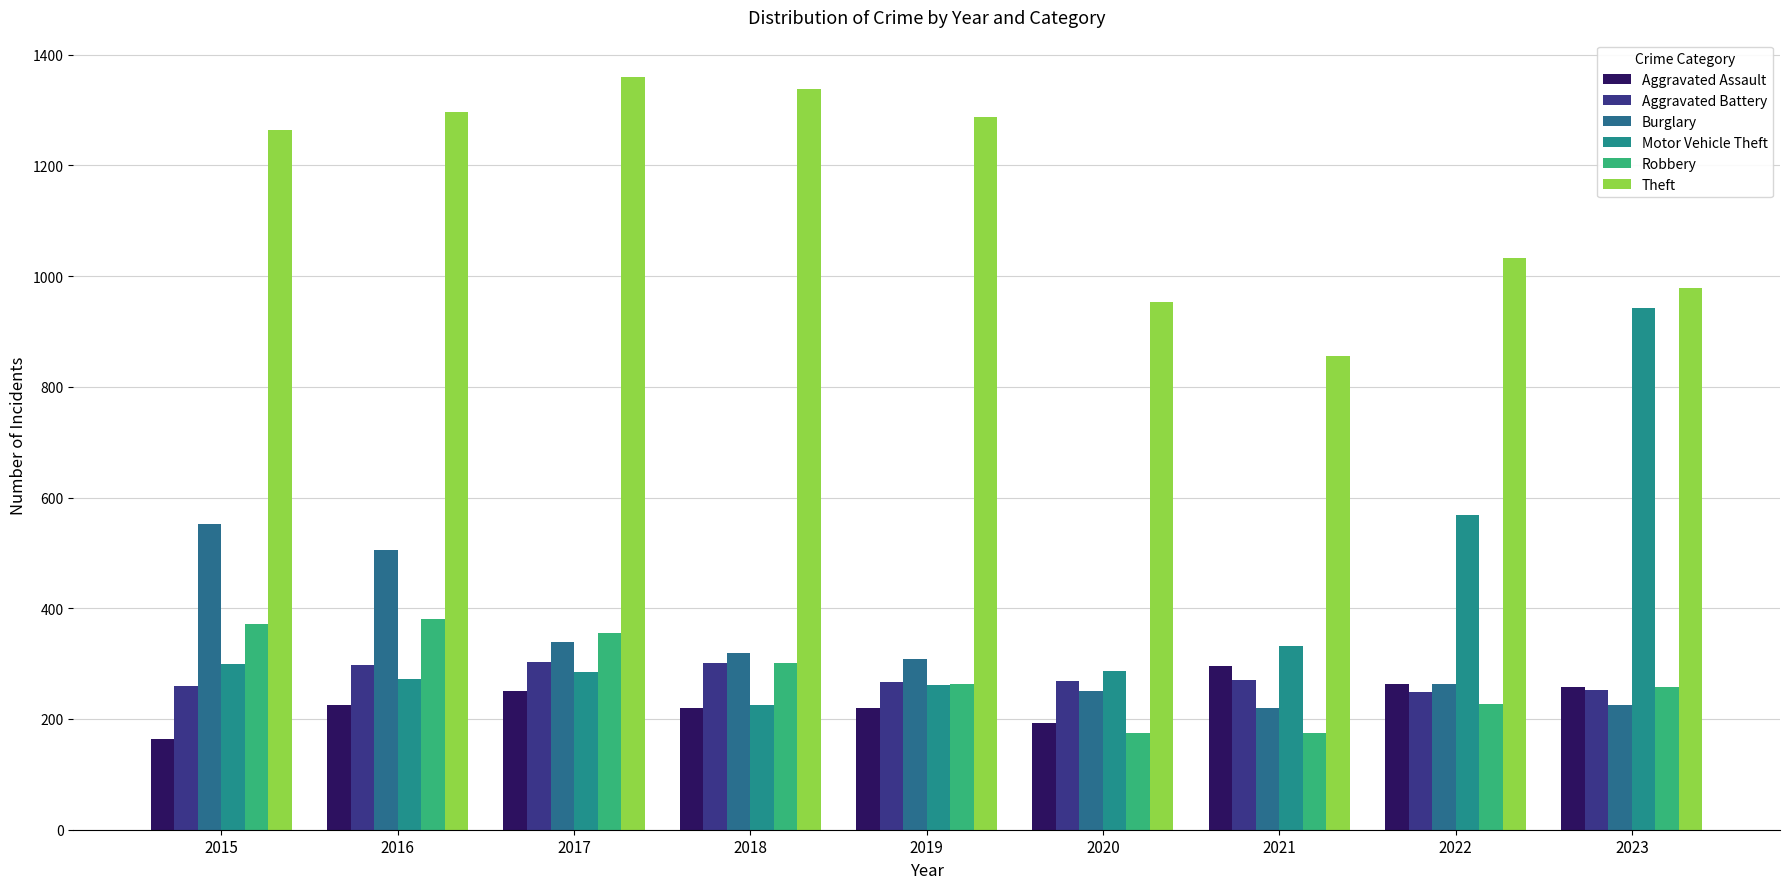

At which label does Burglary first exceed 308?

2015